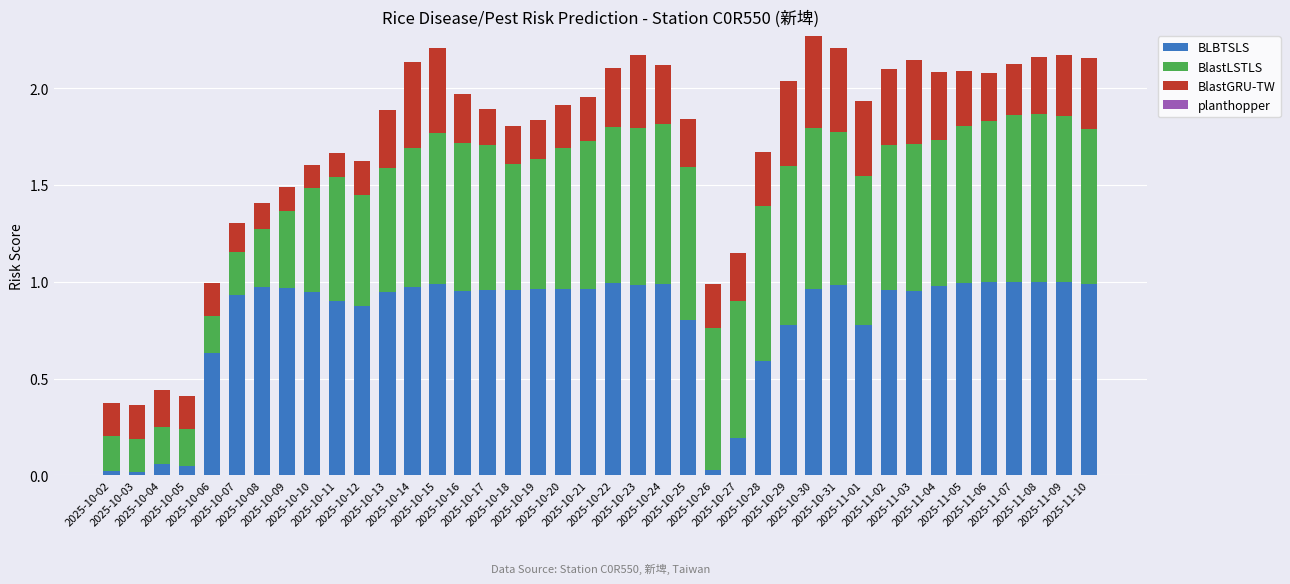

What is the sum of all BLBTSLS values?

32.0